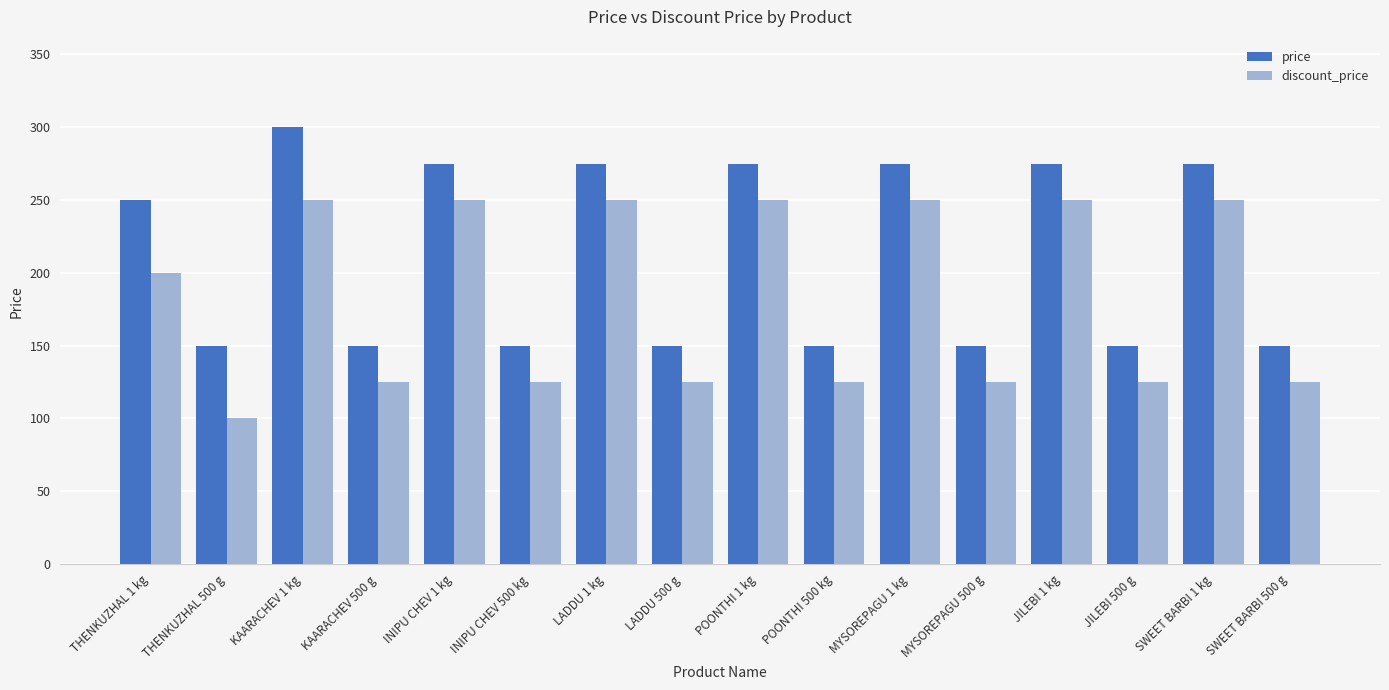

How many groups of bars are there?

16